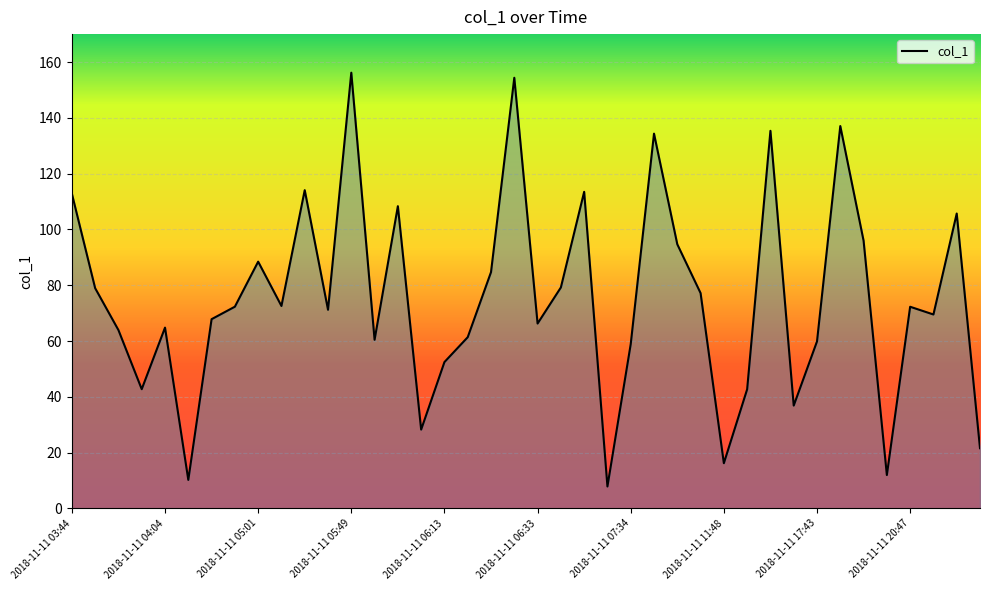

What is the minimum value shown in the chart?

7.9